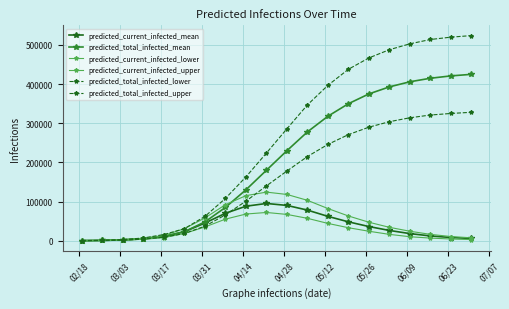

What is the average value of the predicted_total_infected_mean series?

204802